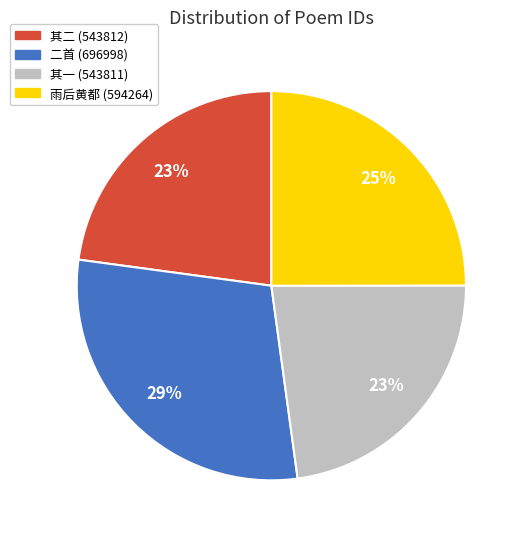

Is there a majority slice in this chart?

No